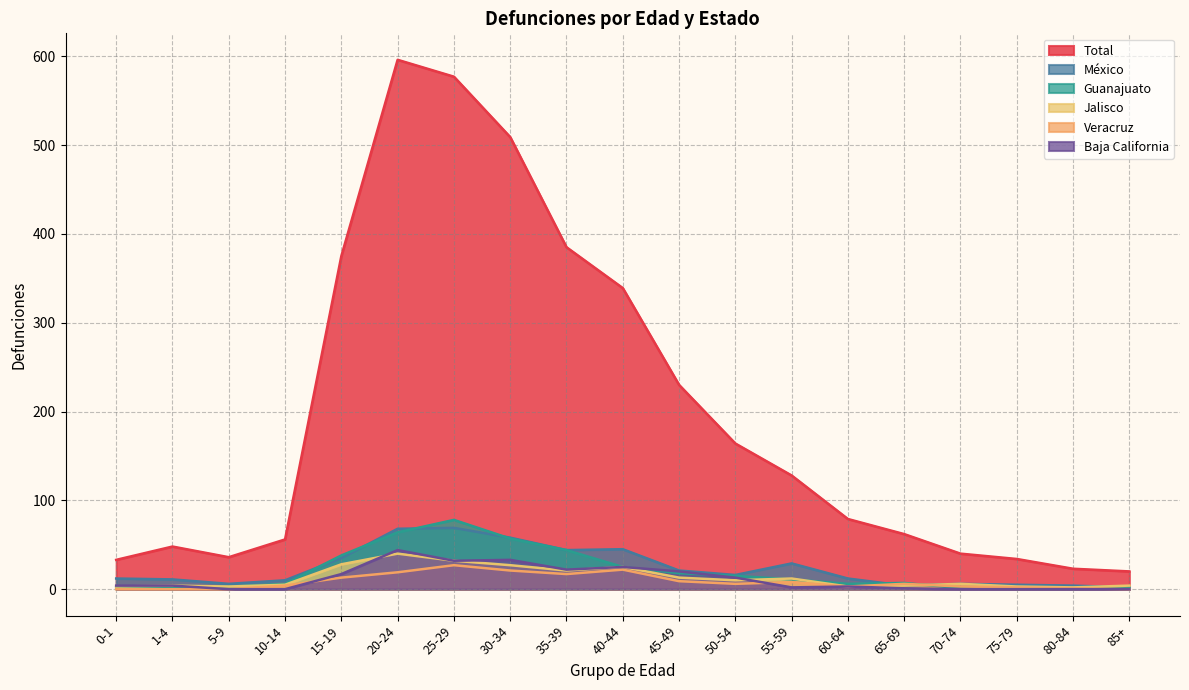

At which category is the sum across all series the highest?

20-24